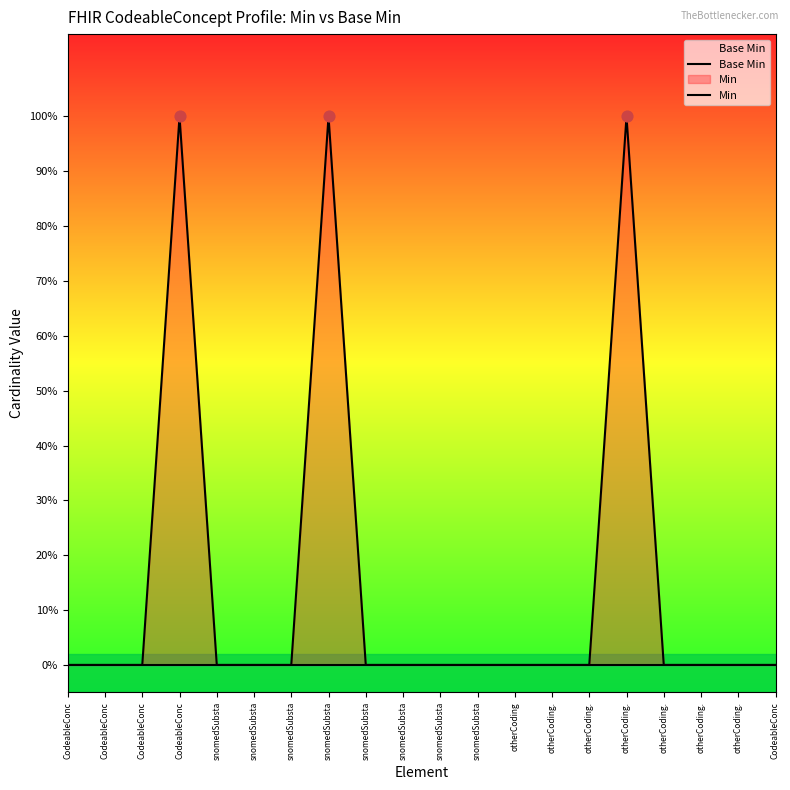

Which series has the largest Y range (max minus min)?

Min